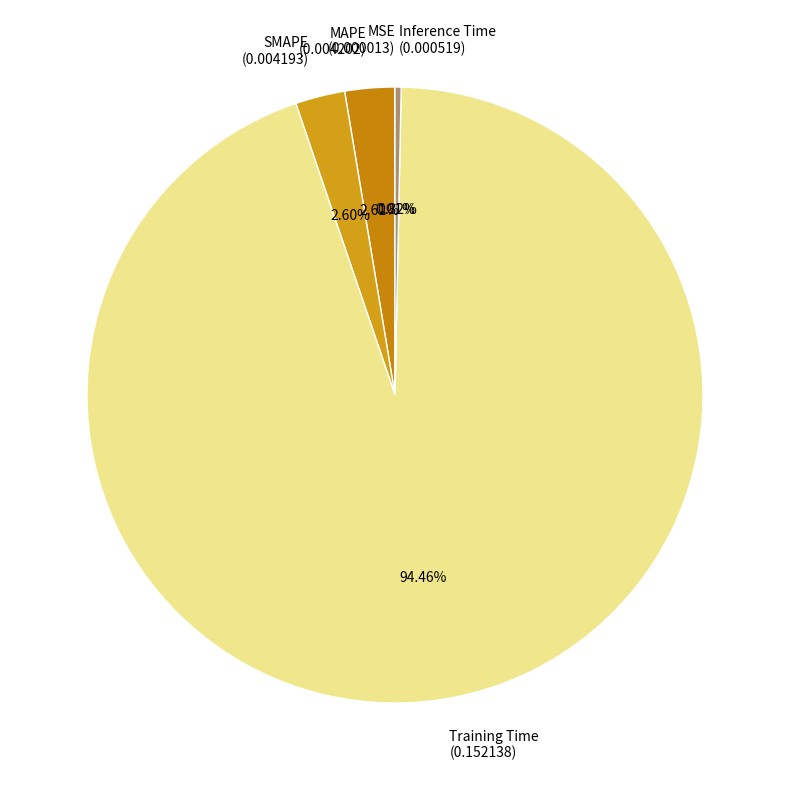

To the nearest percent, what is the combined percentage of MAPE and SMAPE?

5%